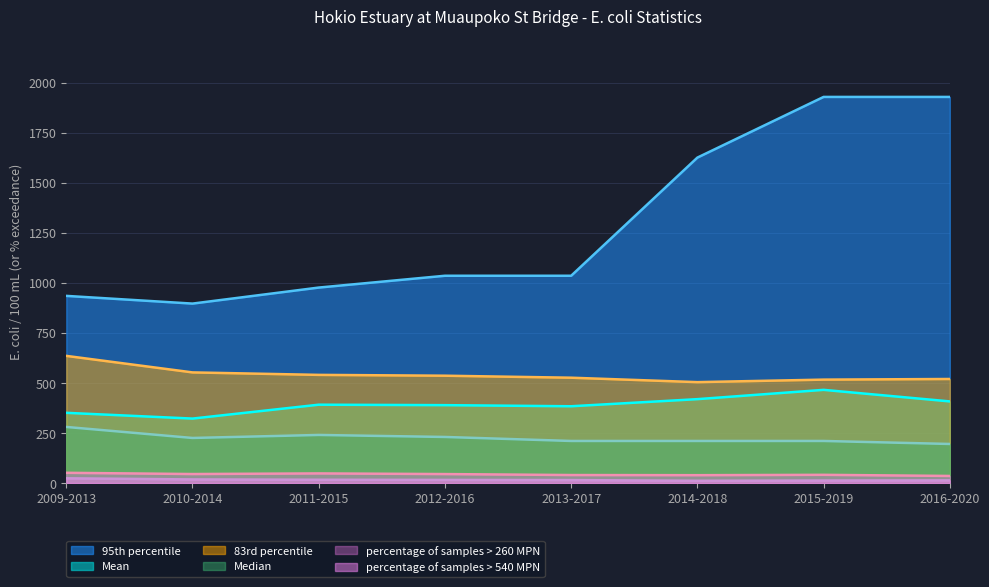

How many categories are shown in the chart?

8